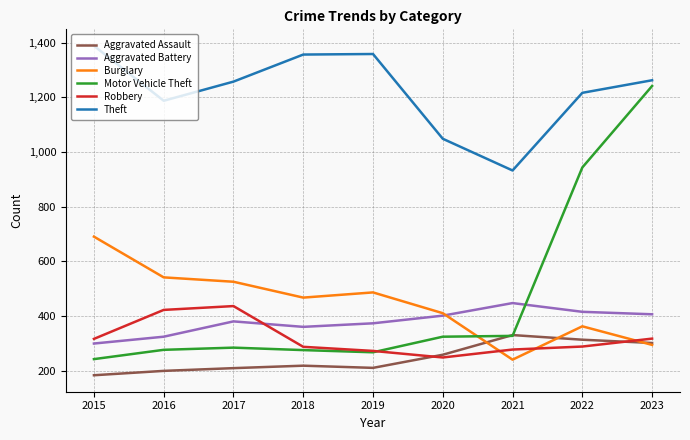

At 2015, list the series in order from largest to smallest.

Theft, Burglary, Robbery, Aggravated Battery, Motor Vehicle Theft, Aggravated Assault